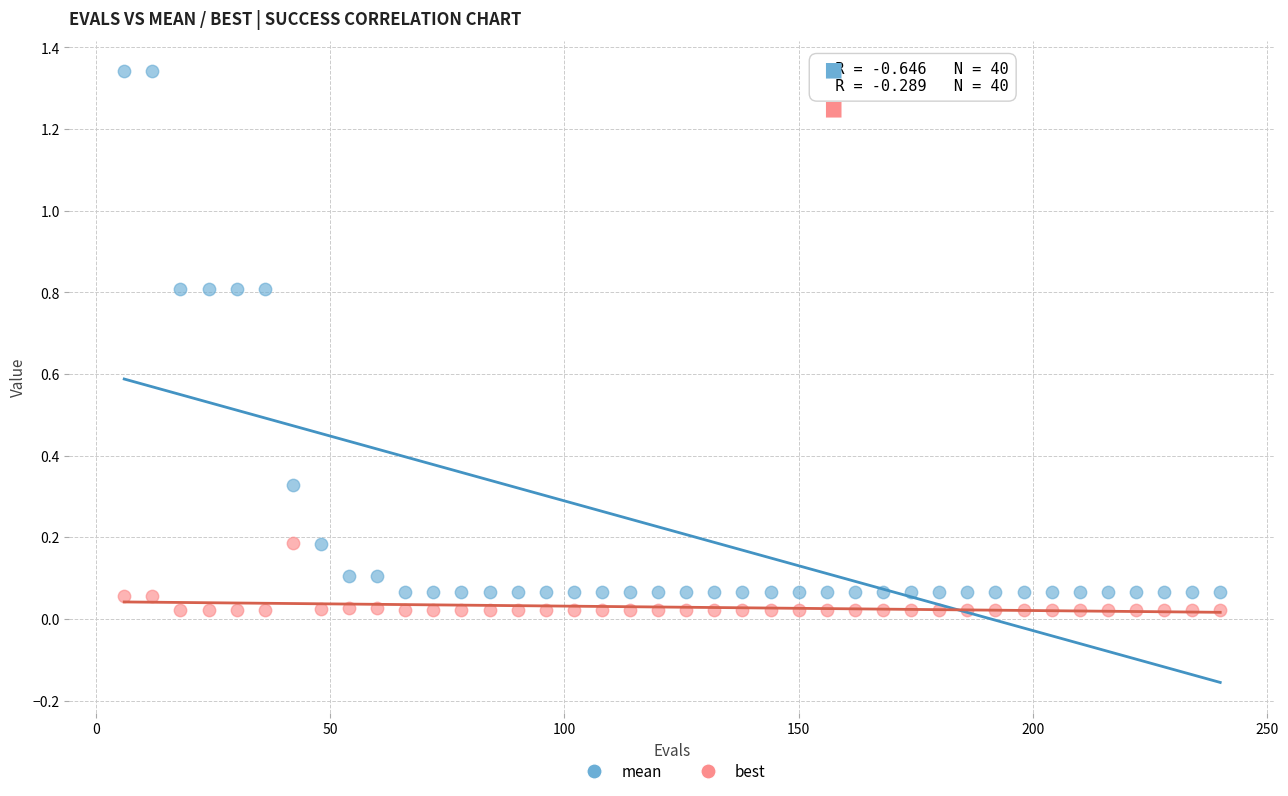

Which series contains the highest Y value?

mean